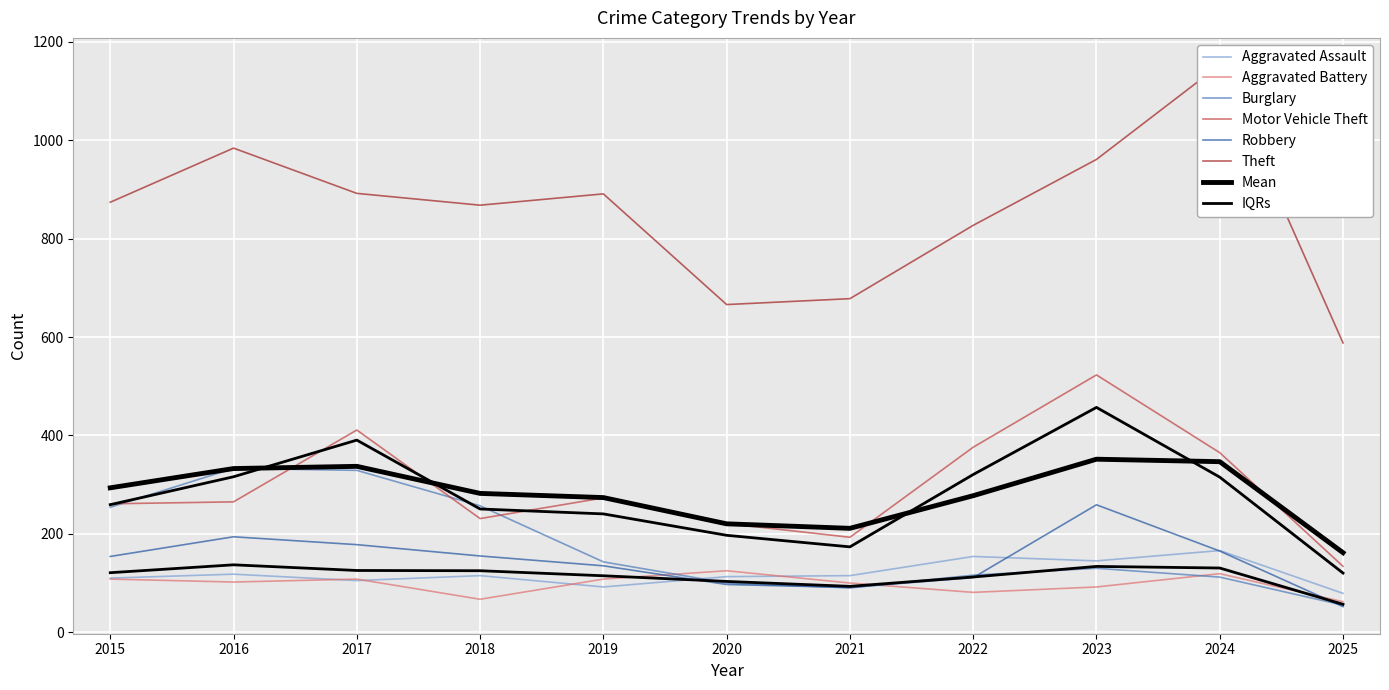

Which series changed the most between 2016 and 2017?

Motor Vehicle Theft